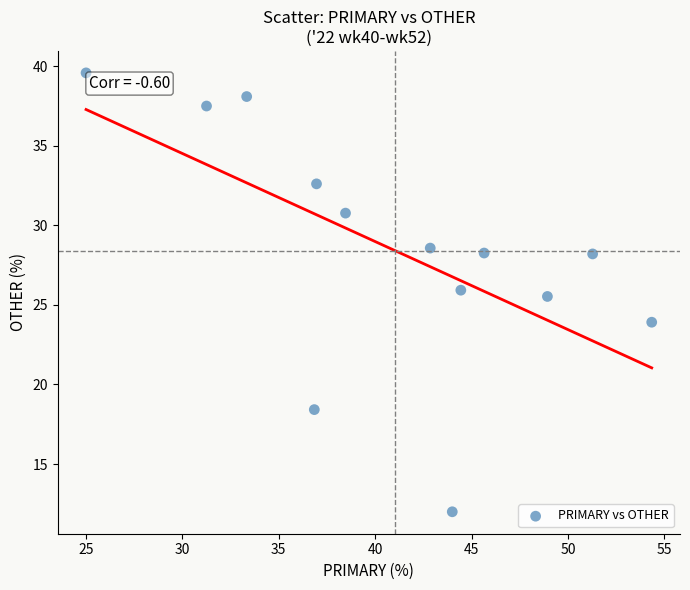

What is the range of Y values (max minus min)?

27.6